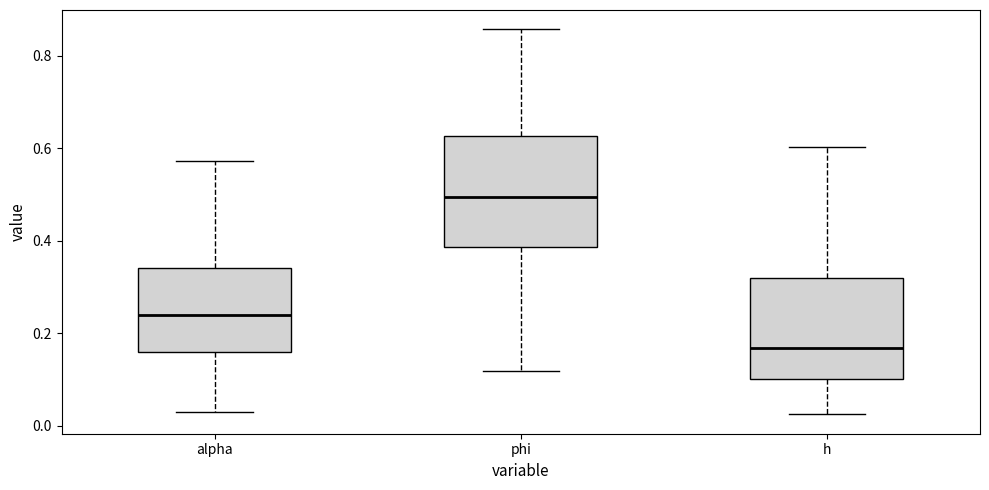

Reading left to right, read every box against the y-axis: the position of its median line, the range the box covers, and the ends of its whiskers. The values are not printed on the chart, so give them approximately, as read against the axis.

alpha: median 0.24, box 0.16 to 0.34, whiskers 0.02 to 0.58
phi: median 0.50, box 0.38 to 0.62, whiskers 0.12 to 0.86
h: median 0.16, box 0.10 to 0.32, whiskers 0.02 to 0.60